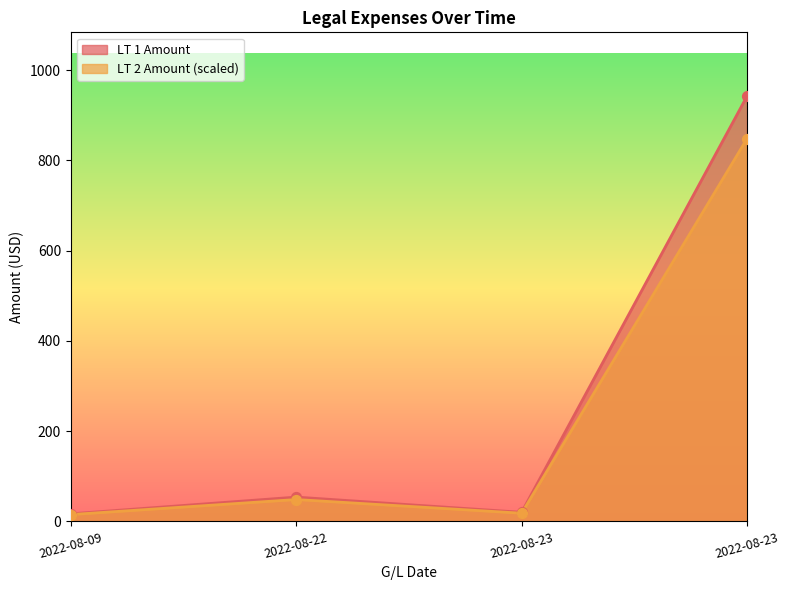

Which series has the largest Y range (max minus min)?

LT 1 Amount